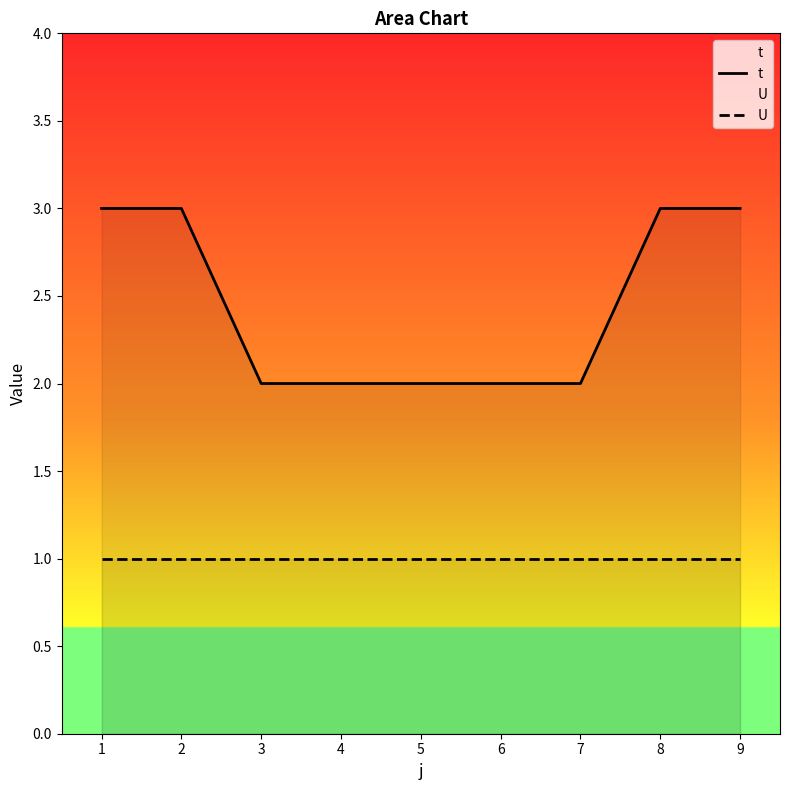

Which category has the highest value across all series?

1